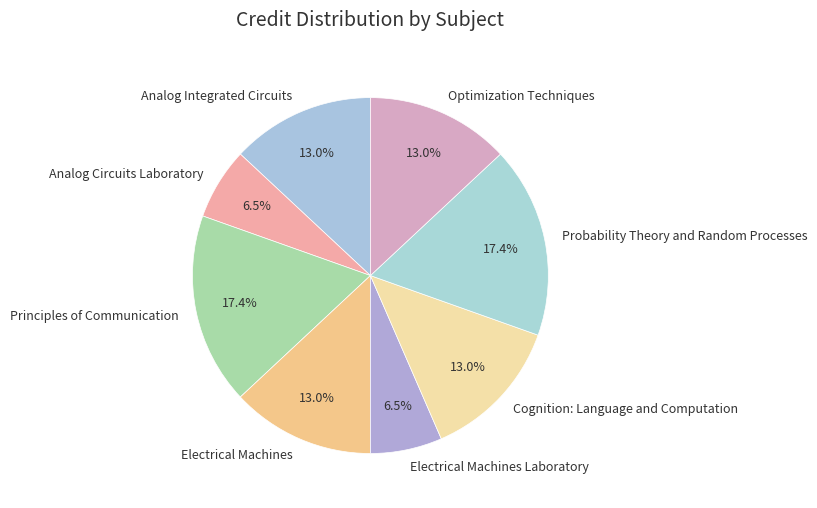

What percentage is NOT represented by Cognition: Language and Computation?

87.0%